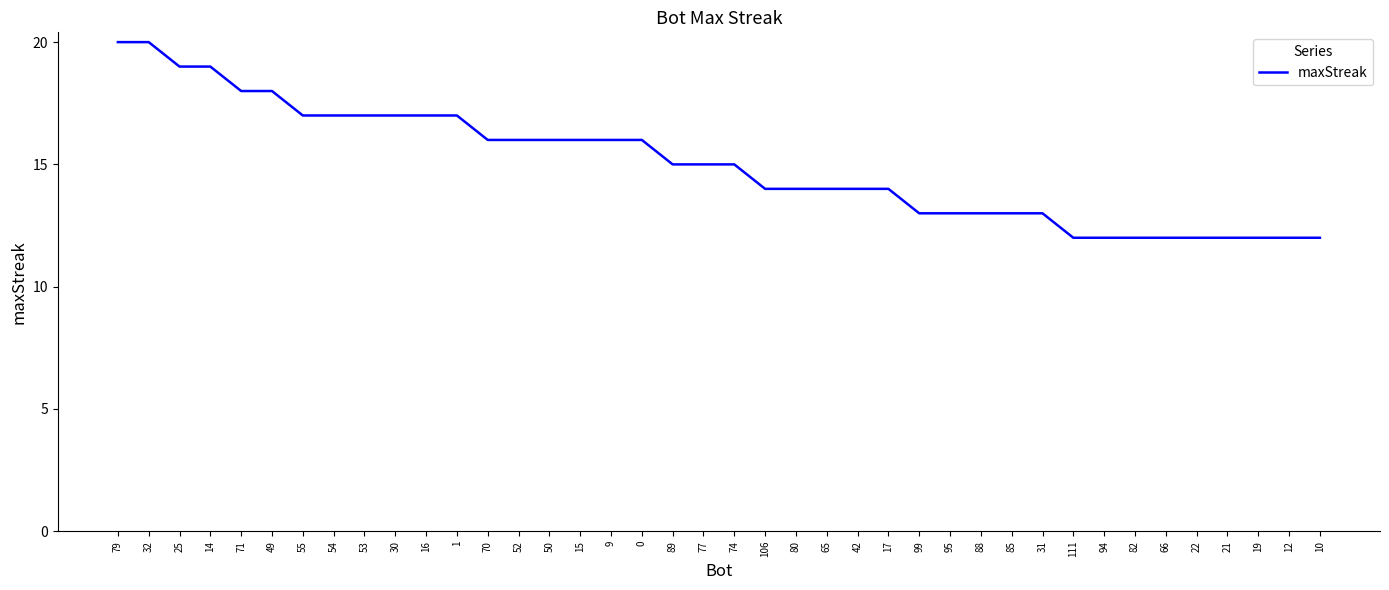

The value at 31 is 7. True or false?

False